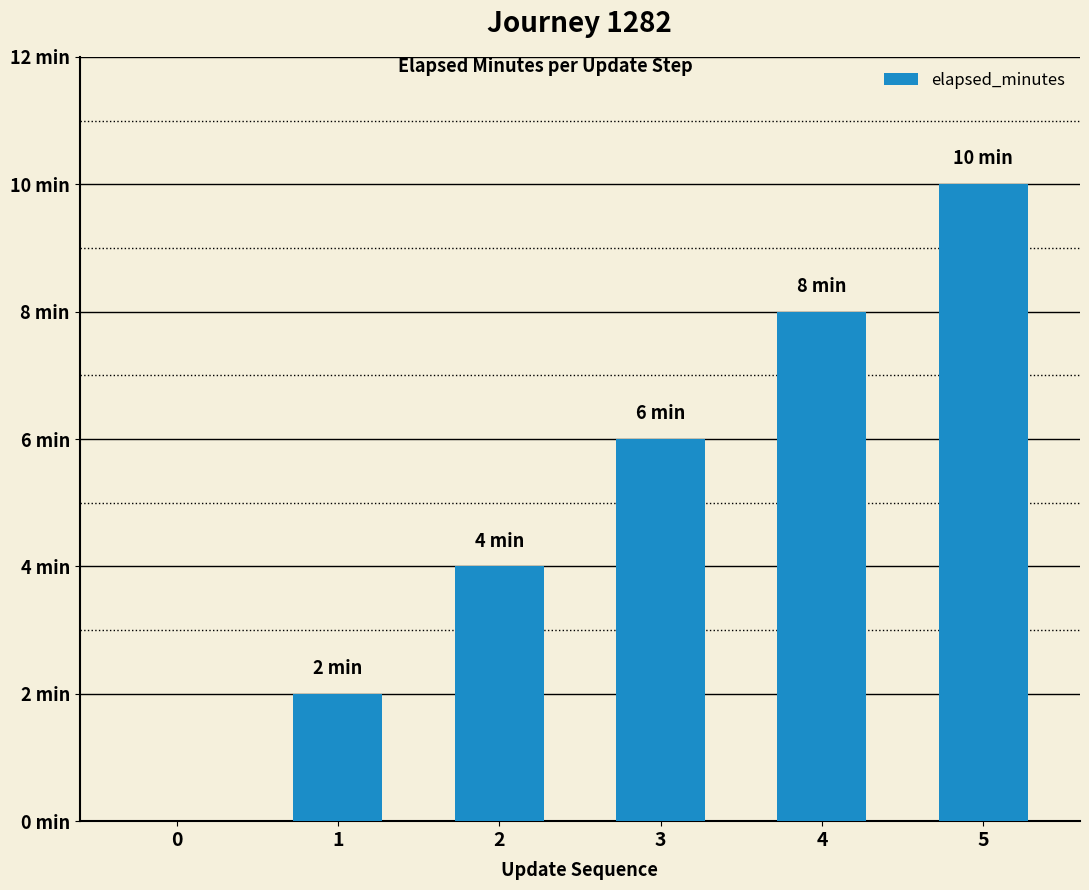

Is it true that the value at 1 is 1?

False